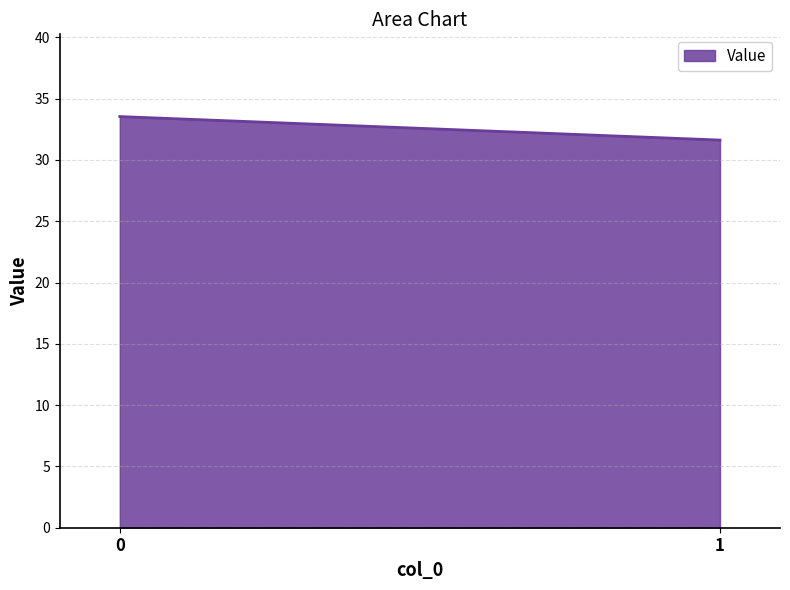

Approximately how many times larger is the value at 0 compared to 1?

1.1